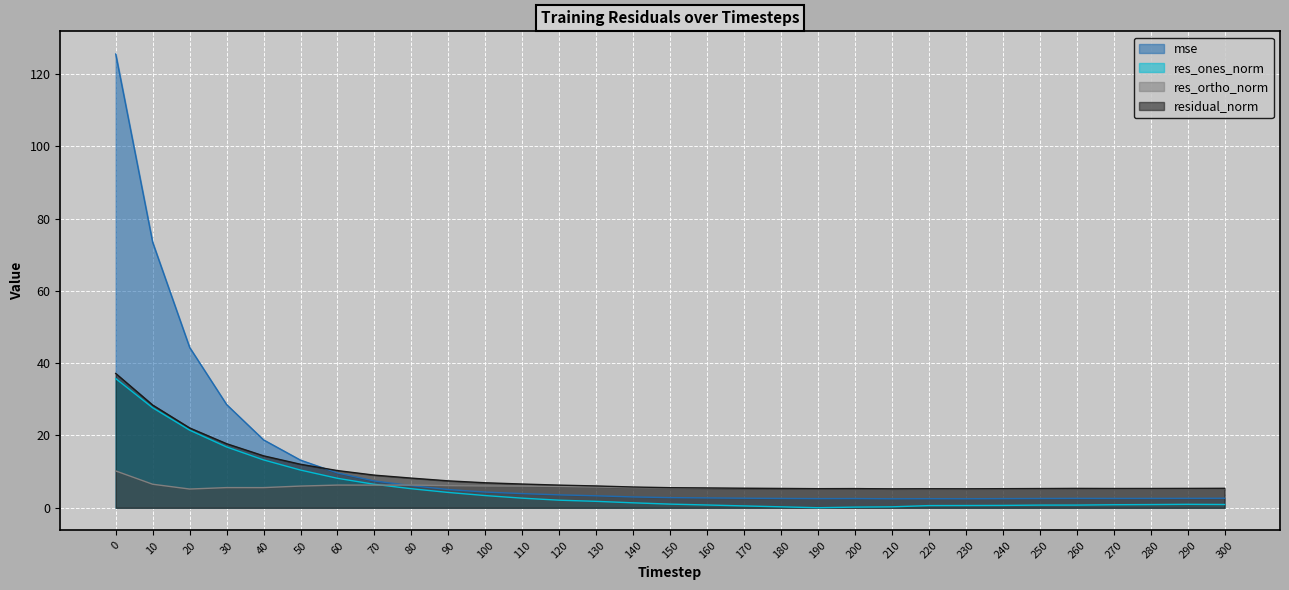

At how many categories does at least one series exceed 102?

1